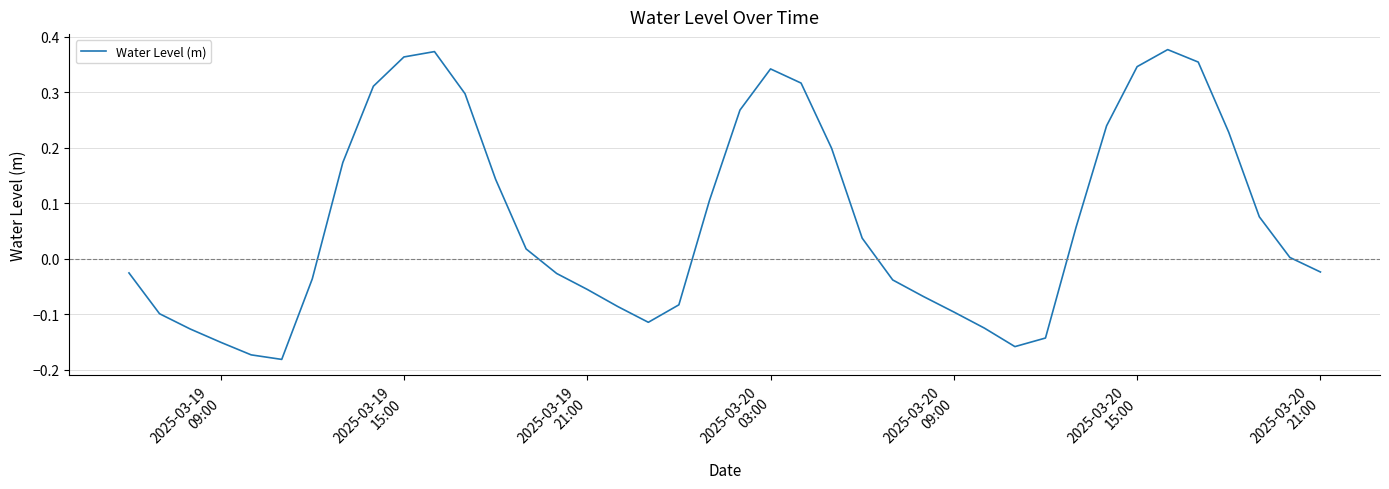

What is the difference between the maximum and minimum values?

0.6